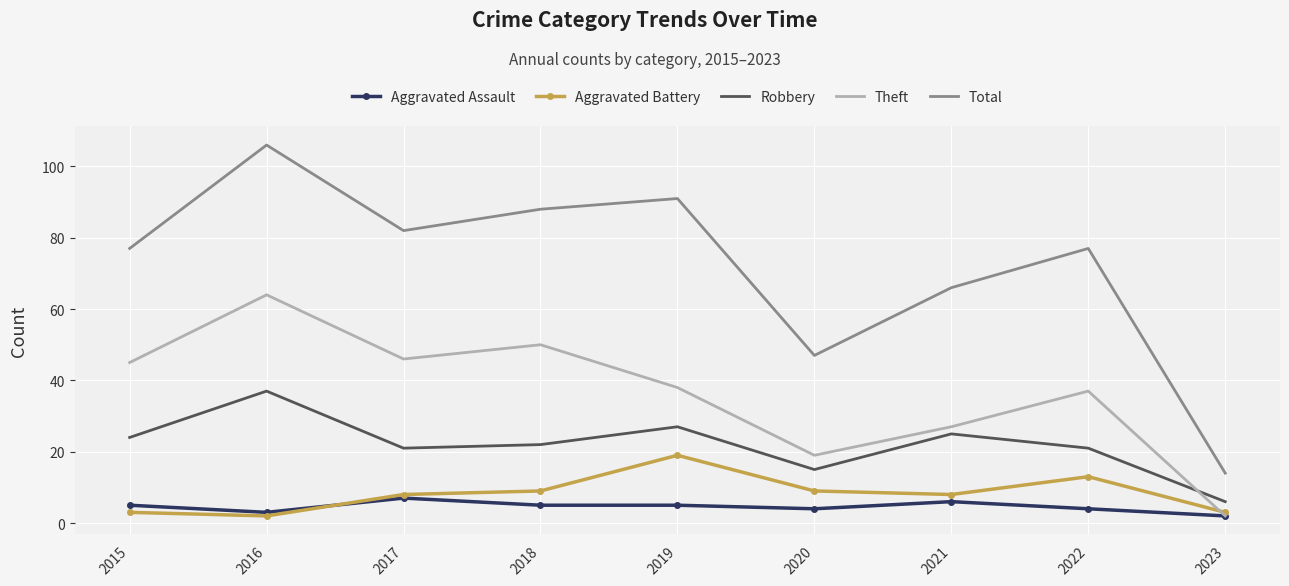

At which category does Theft reach its first local valley?

2017